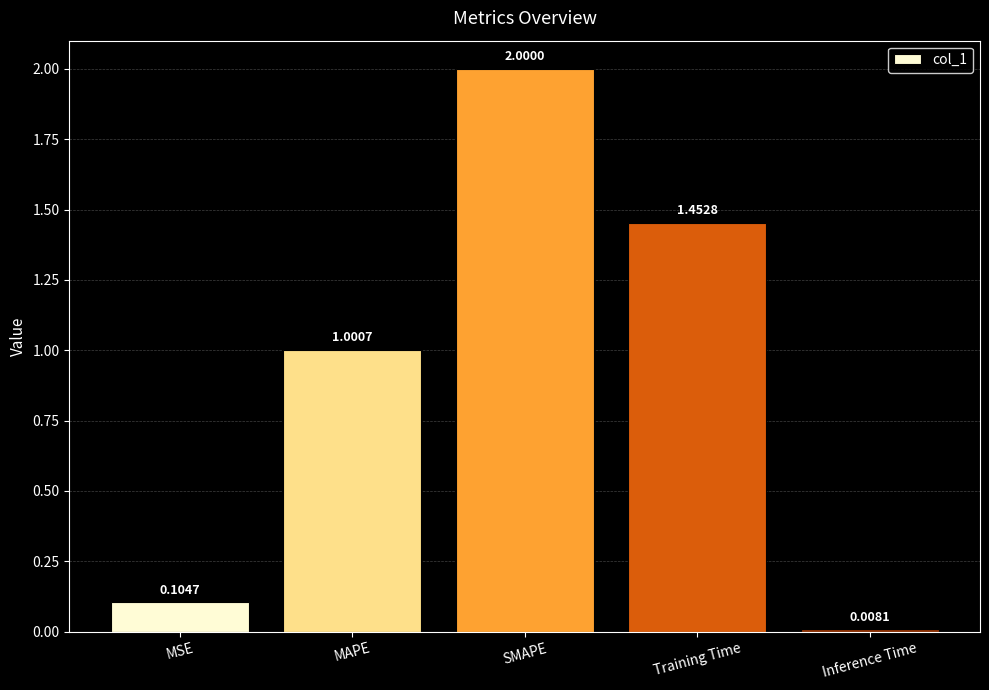

Where does the data first go above 1?

MAPE